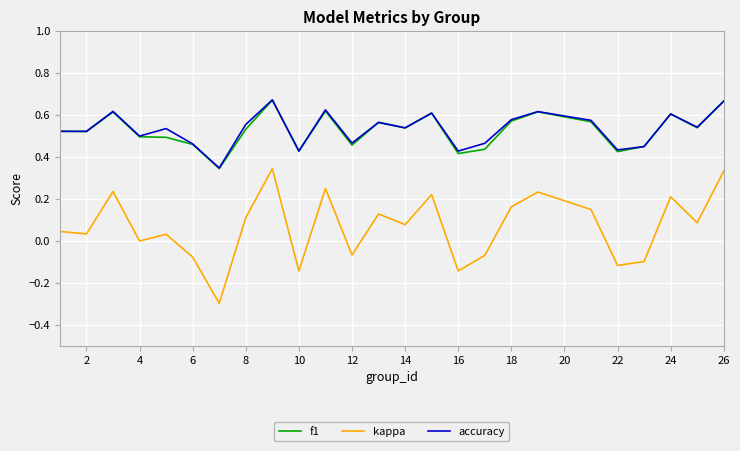

True or false: accuracy and kappa cross at least once.

False